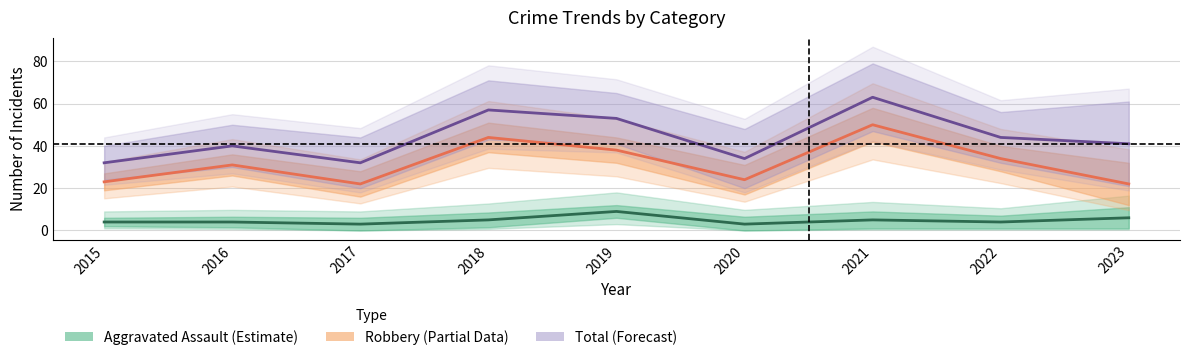

Rank the categories by Aggravated Assault value from highest to lowest.

2019, 2023, 2018, 2021, 2015, 2016, 2022, 2017, 2020